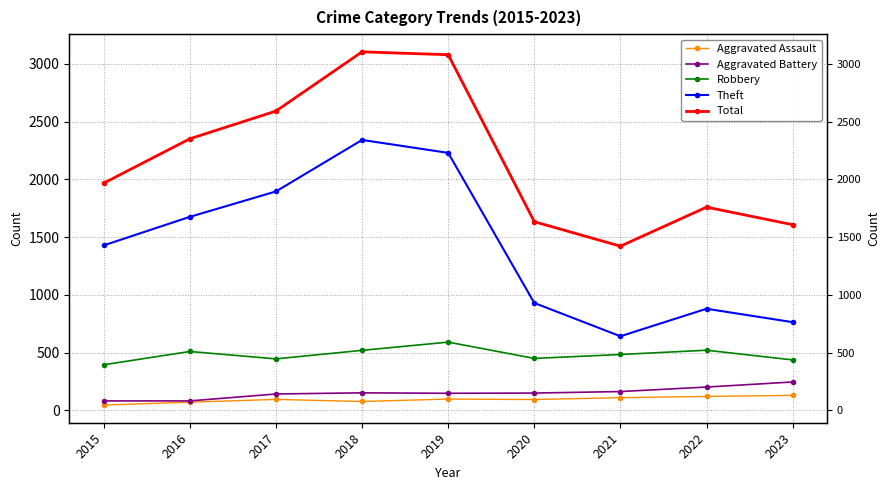

What is the maximum value shown in the chart?

3105